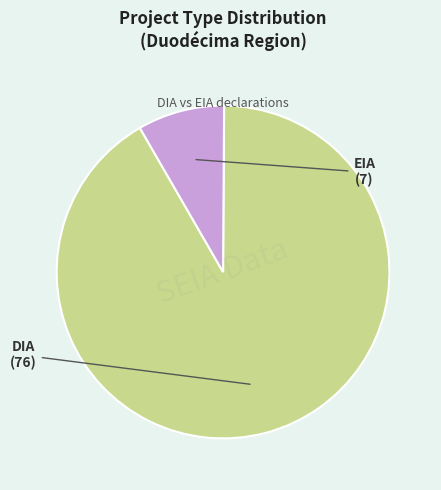

Does any single category account for the majority?

Yes